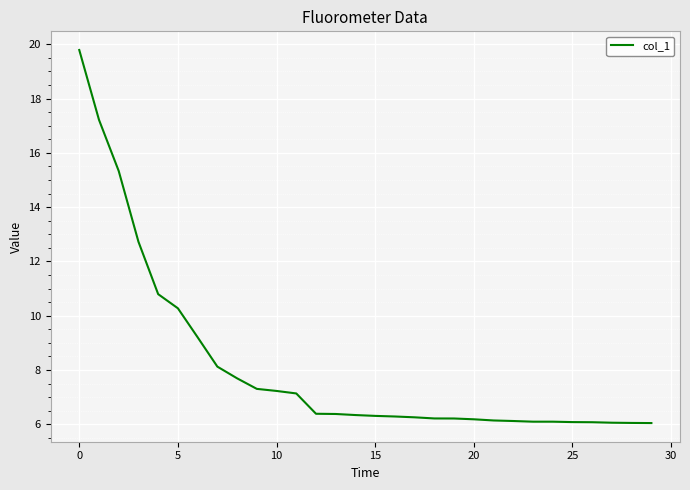

Does the chart have visible grid lines?

Yes